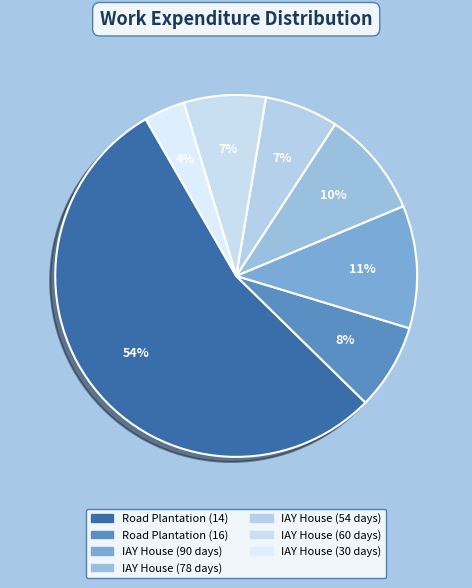

What percentage do IAY House (54 days) and IAY House (90 days) together represent?

17.5%